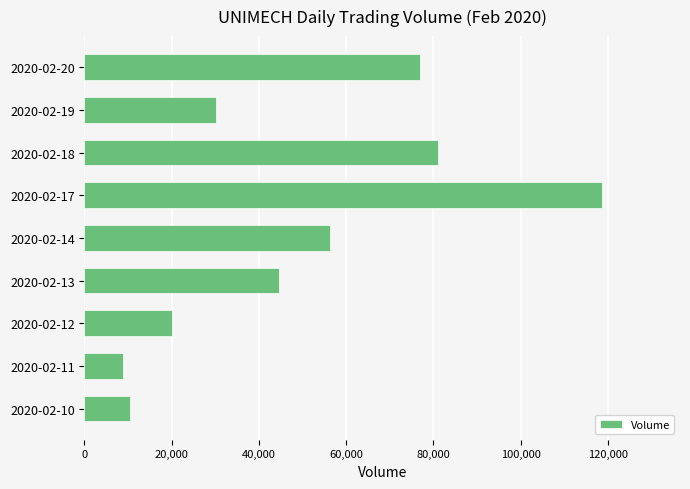

List the labels in order of value, smallest first.

2020-02-11, 2020-02-10, 2020-02-12, 2020-02-19, 2020-02-13, 2020-02-14, 2020-02-20, 2020-02-18, 2020-02-17